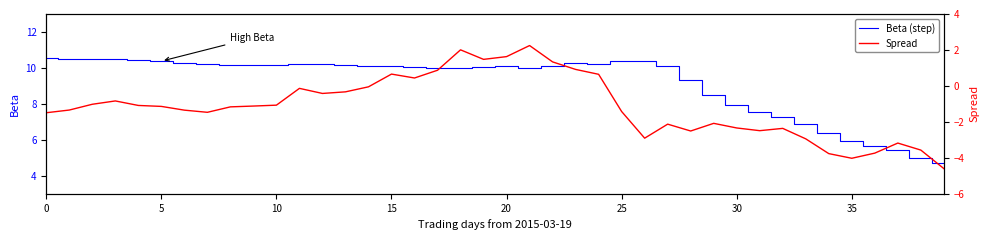

Which has a higher value, 20 or 28?

20